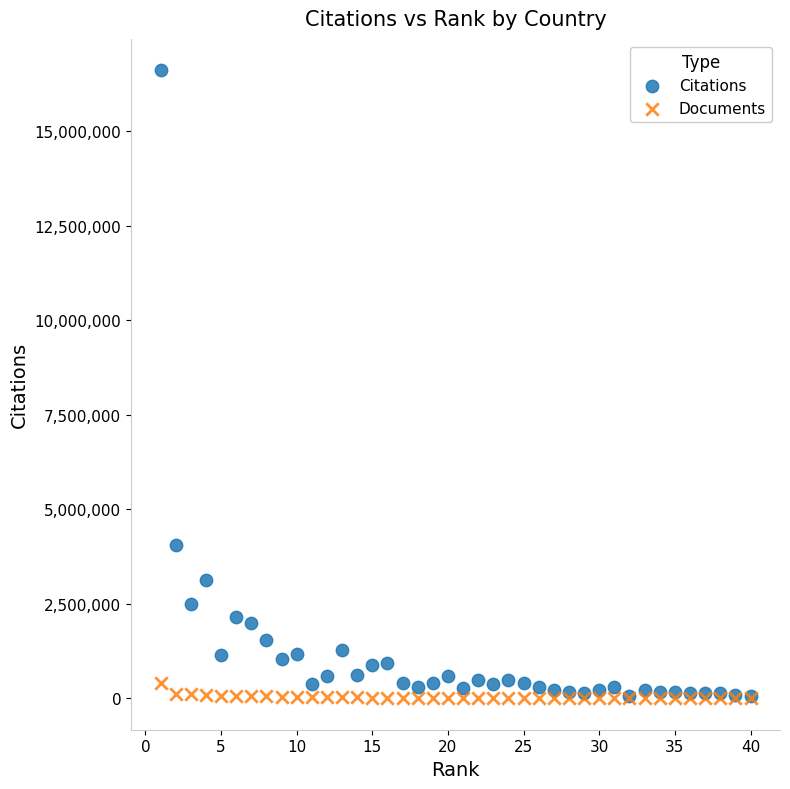

Across all series, what Y value is closest to 8307894?

4049841